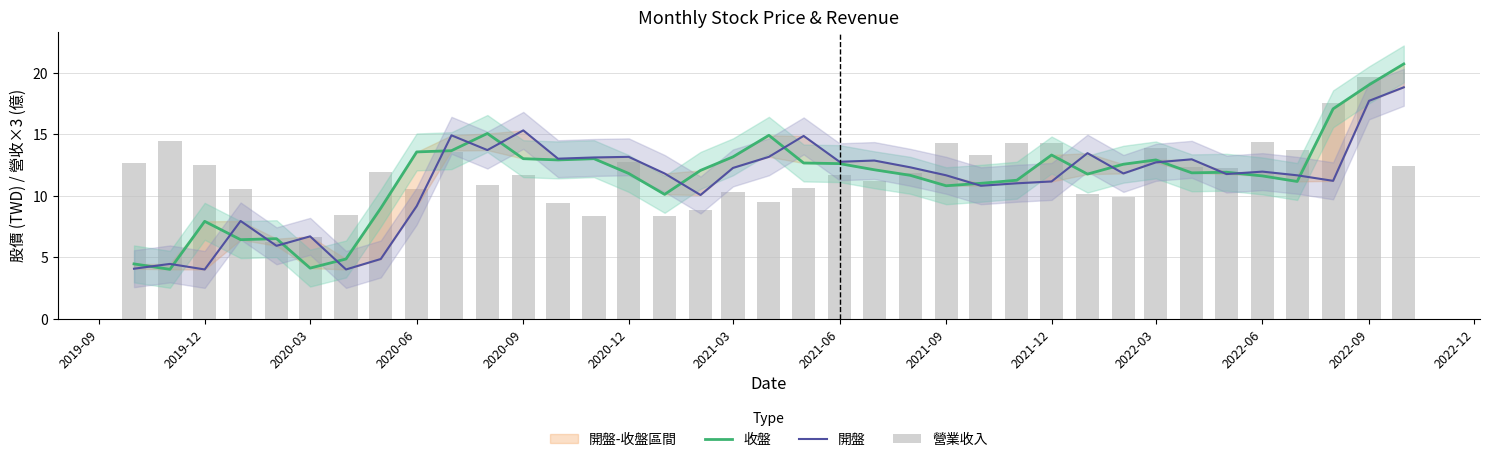

Which label corresponds to the smallest value in the chart?

2019-12